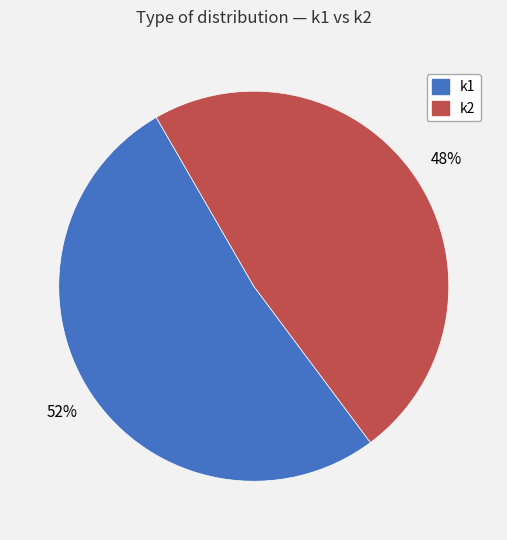

How many segments does this pie chart have?

2